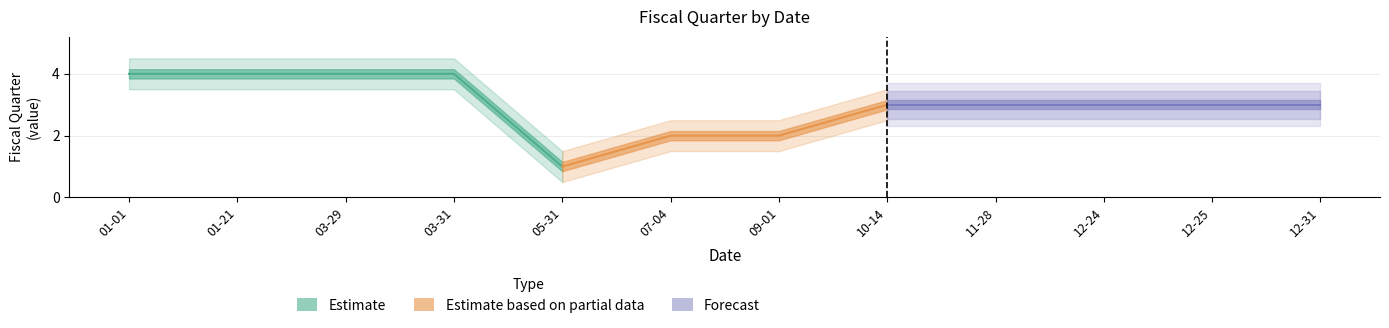

Is it true that the value at 2013-10-14 is 4?

False